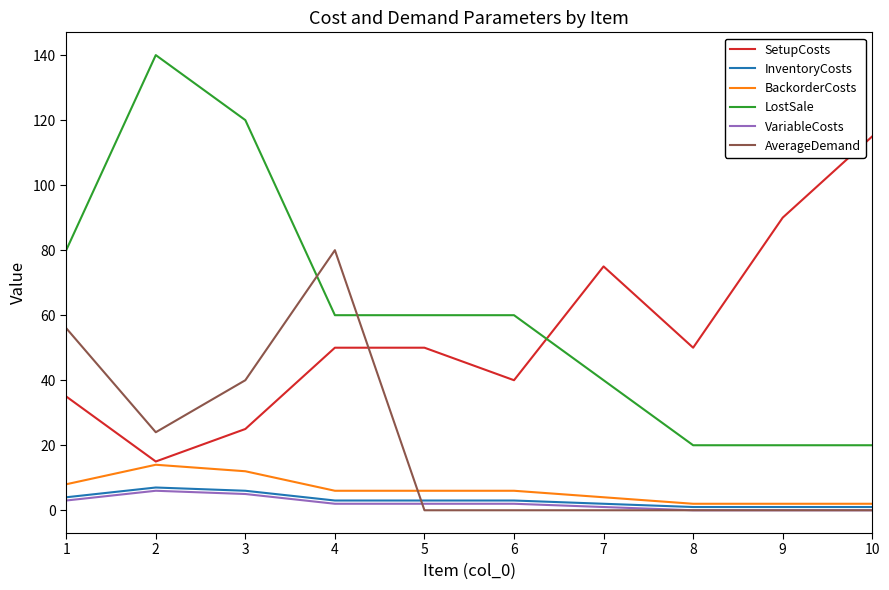

True or false: InventoryCosts and SetupCosts cross at least once.

False